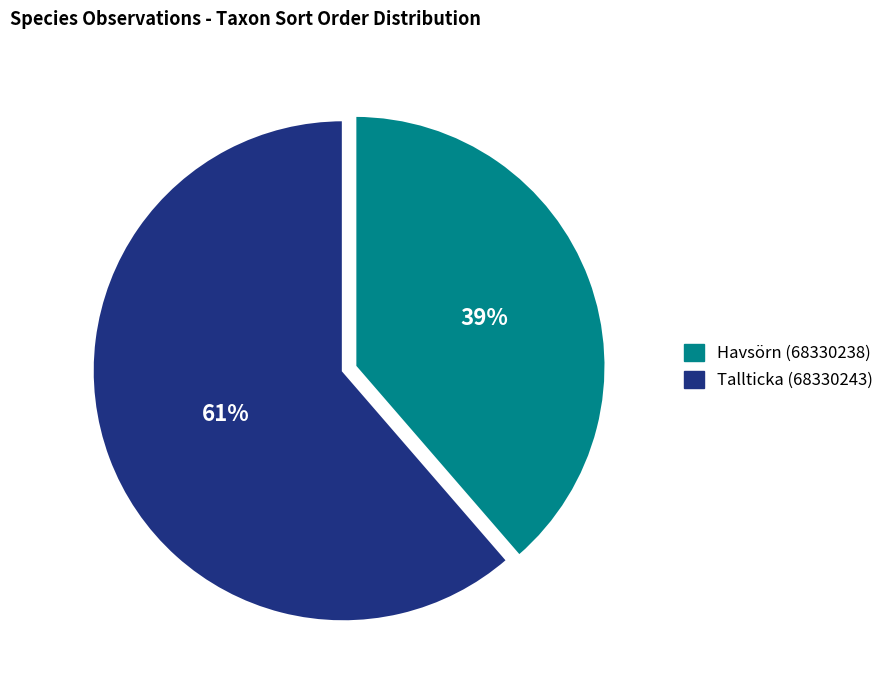

How many segments does this pie chart have?

2